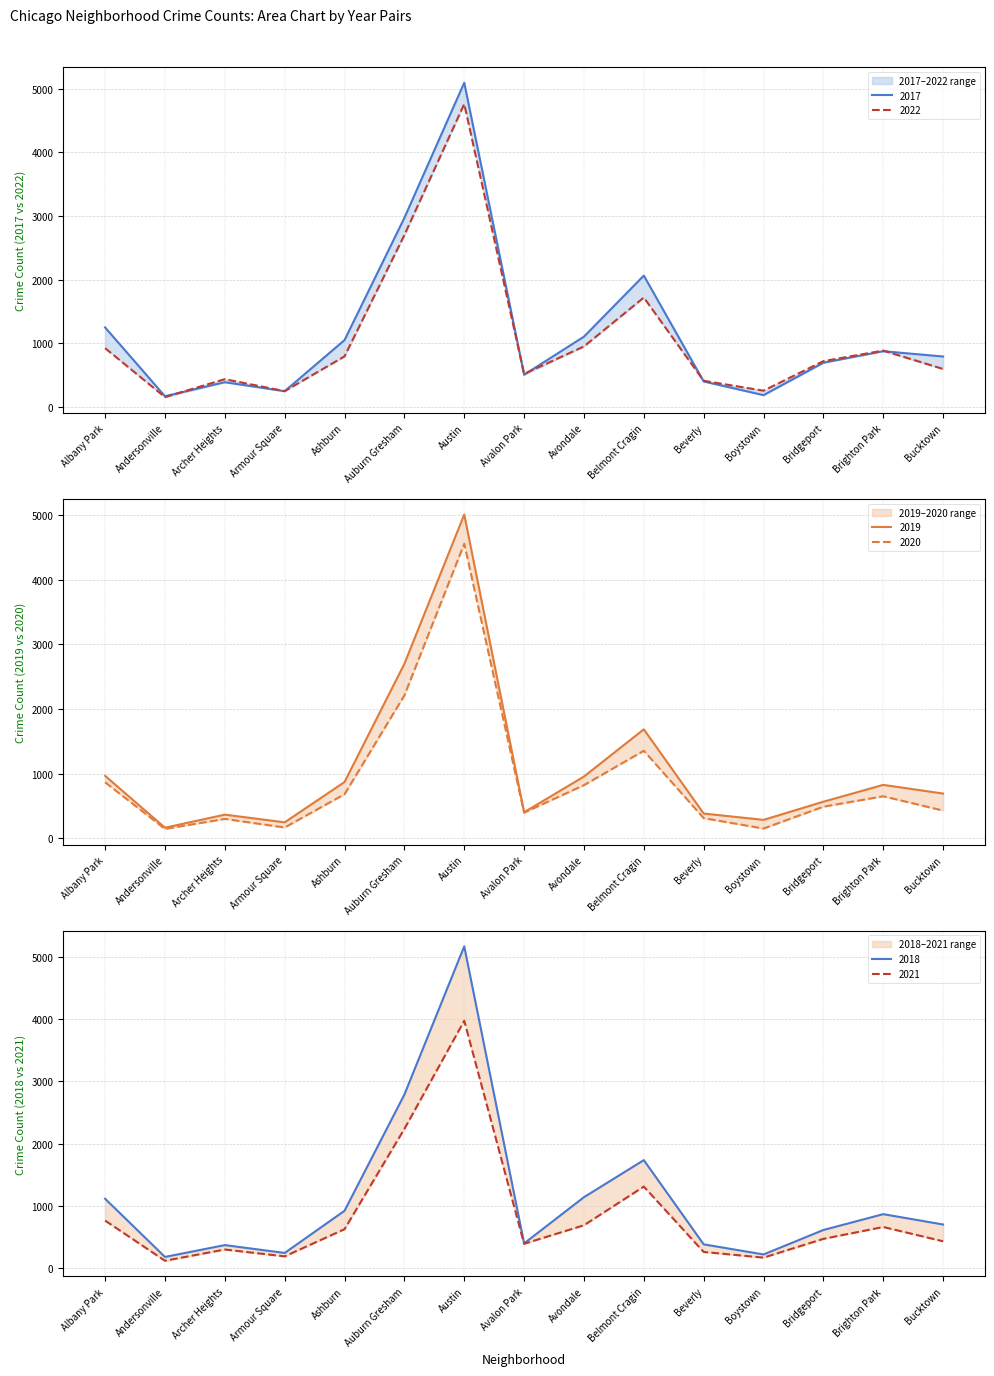

What is the approximate value of 2019 at Austin, to the nearest 100?

5000